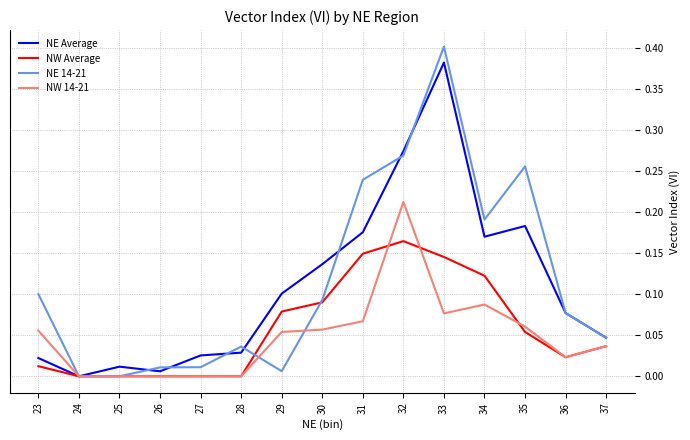

What is the sum of all NE Average values?

1.6